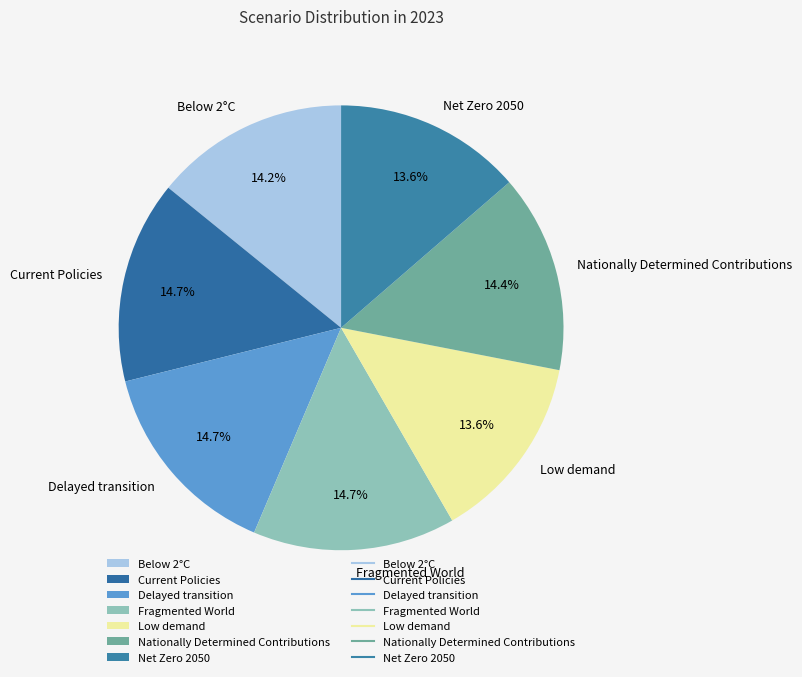

Does any single category account for the majority?

No